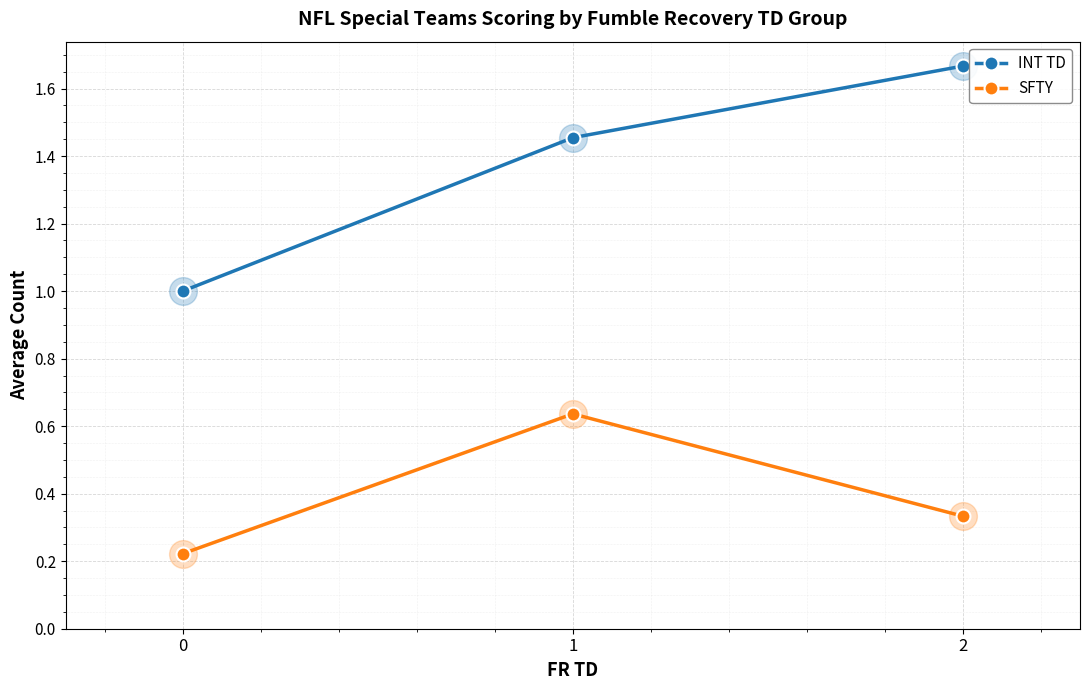

Which series changed the most between 0 and 1?

INT TD